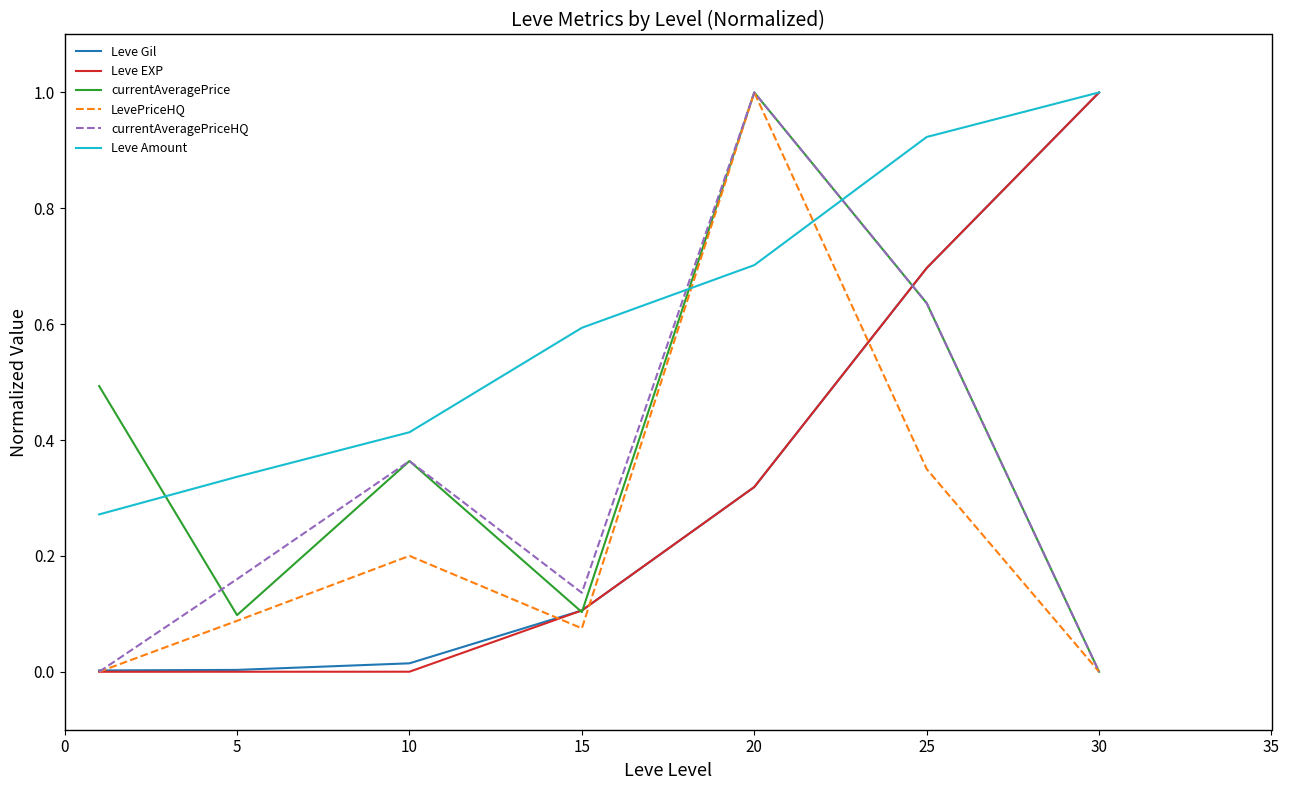

What are all the series names shown in the legend?

Leve Gil, Leve EXP, currentAveragePrice, LevePriceHQ, currentAveragePriceHQ, Leve Amount